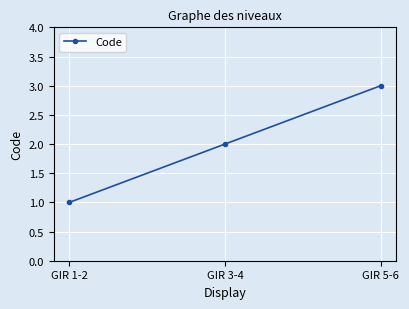

Does the chart have visible grid lines?

Yes